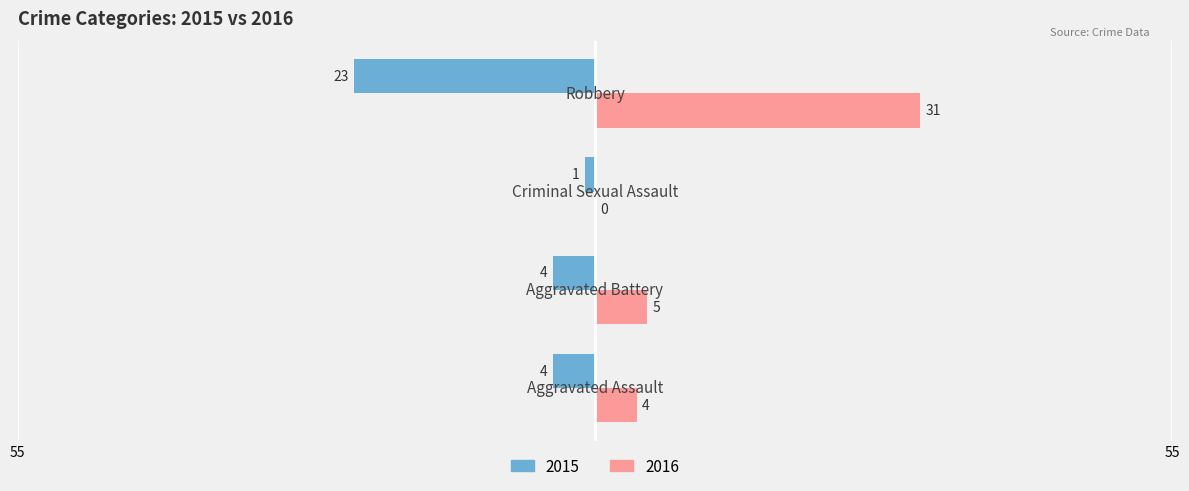

What are all the series names shown in the legend?

2015, 2016